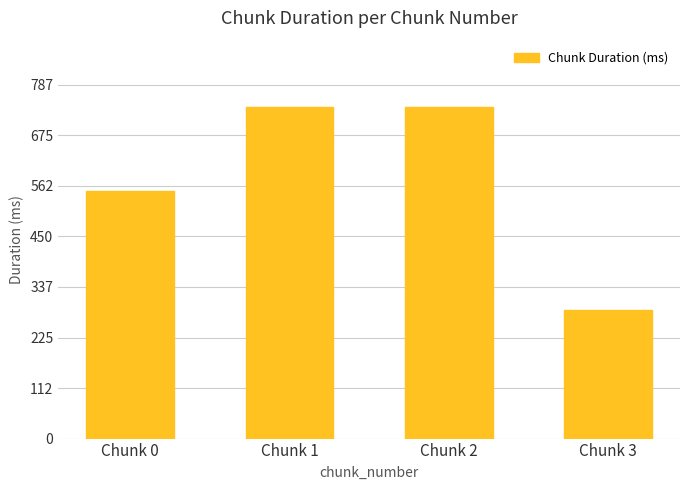

What is the difference between the values at Chunk 1 and Chunk 3?

451.6